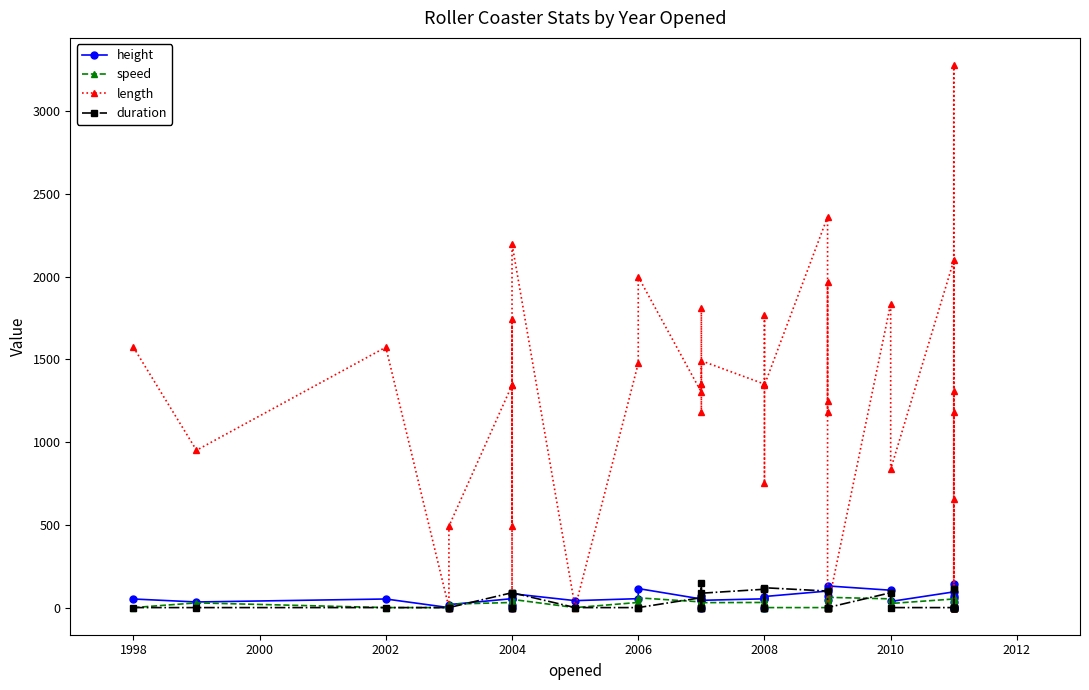

Is the value of length at 33 greater than the value of duration at 15?

Yes